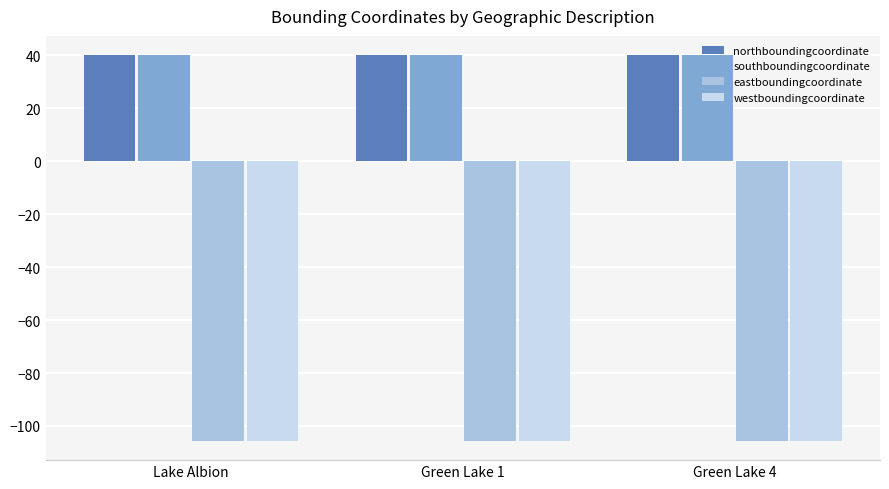

Is the value of southboundingcoordinate at Green Lake 1 greater than the value of westboundingcoordinate at Green Lake 4?

Yes